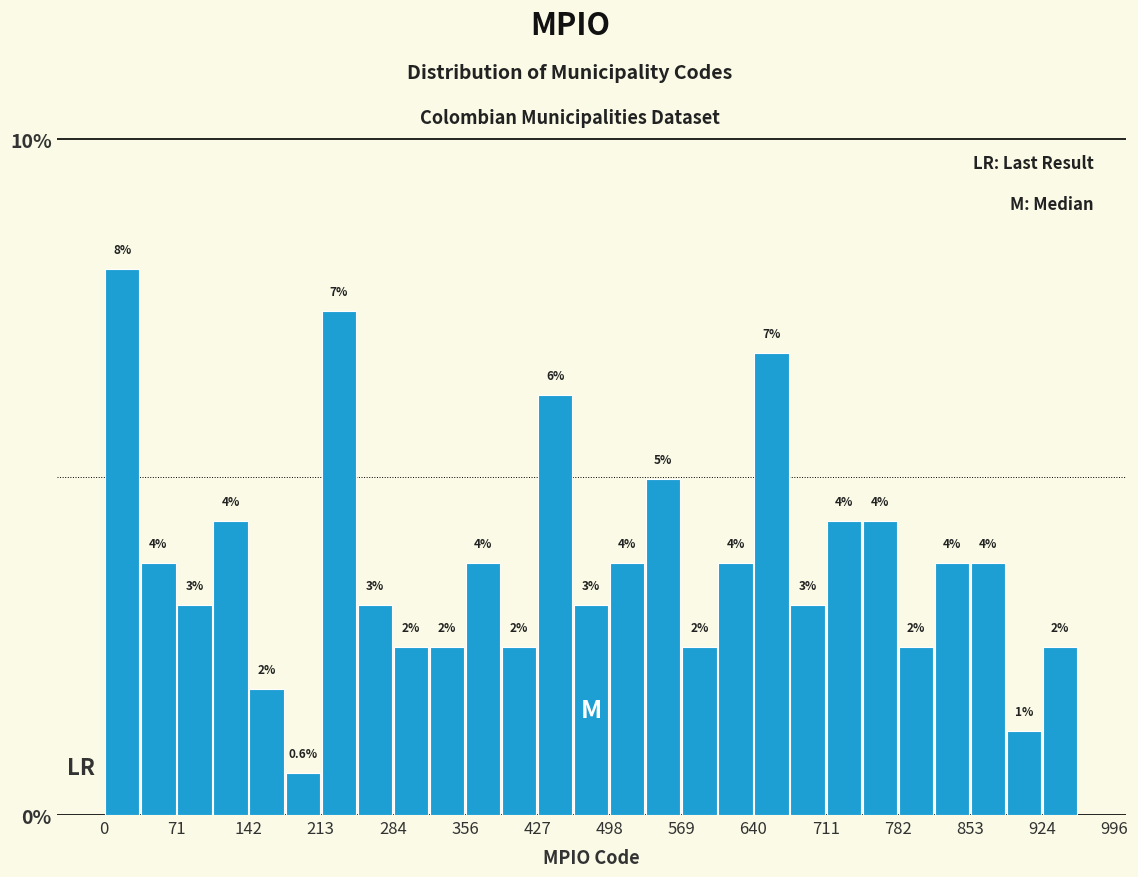

Read against the x-axis, roughly where is the centre of the tallest bar?

20